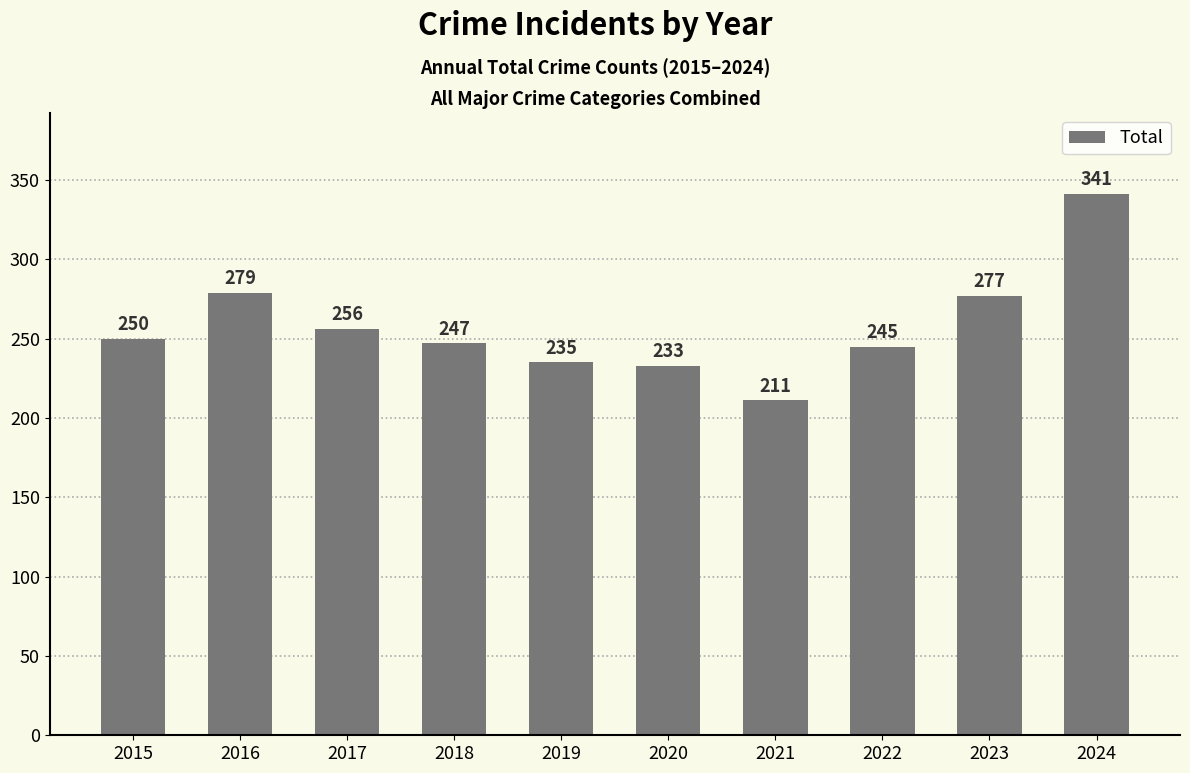

Reading left to right, transcribe all the data shown in this chart.

2015=250	2016=279	2017=256	2018=247	2019=235	2020=233	2021=211	2022=245	2023=277	2024=341